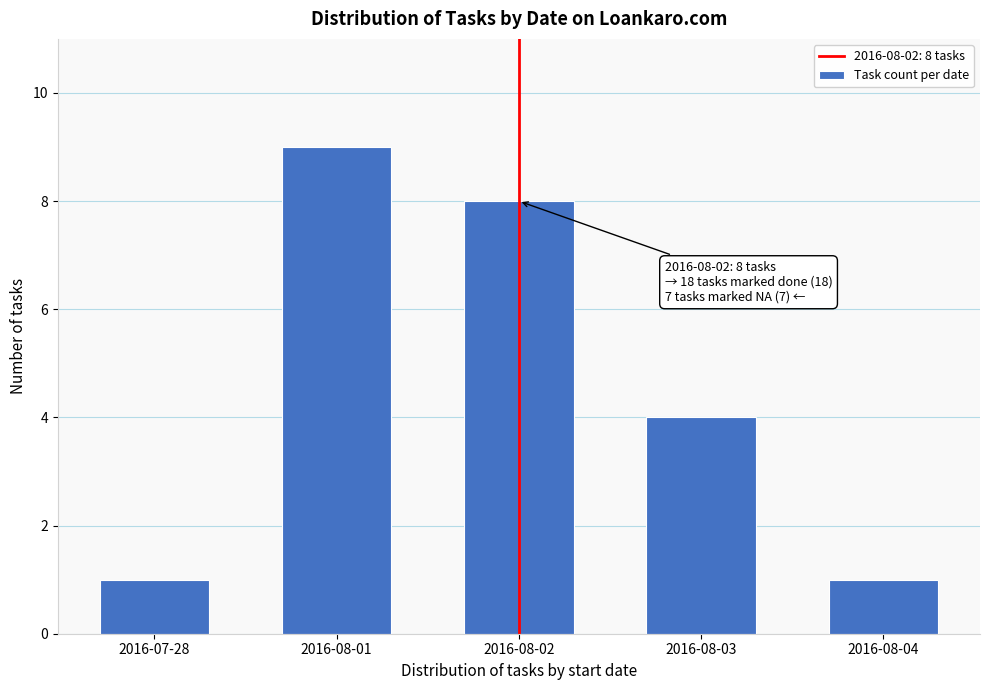

Reading left to right, list all the values displayed in this chart.

1	9	8	4	1